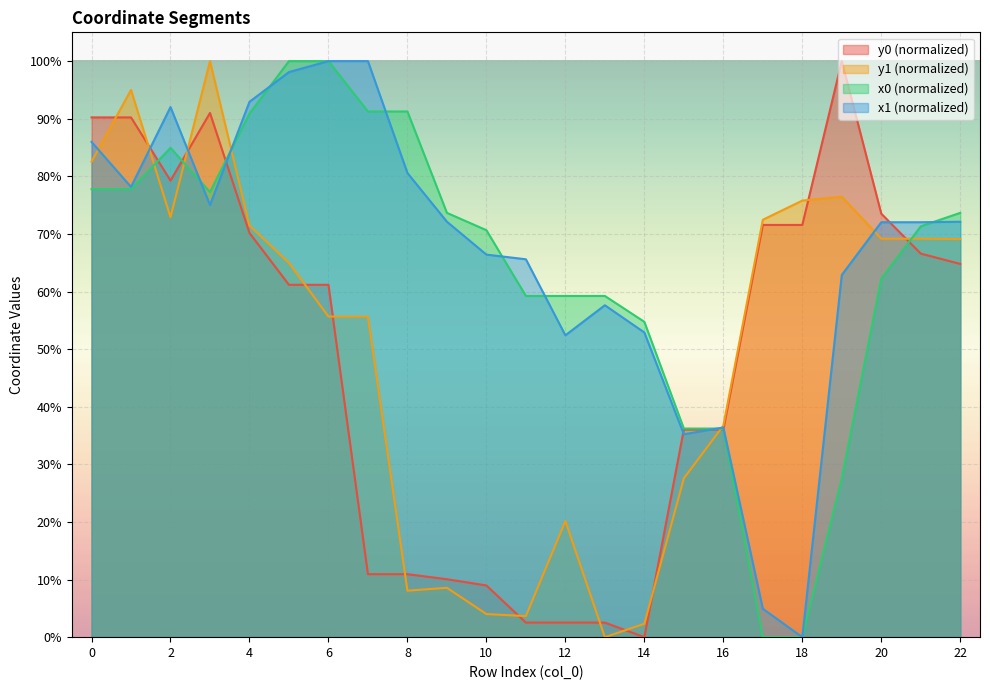

At which category does y0 reach its first local valley?

2